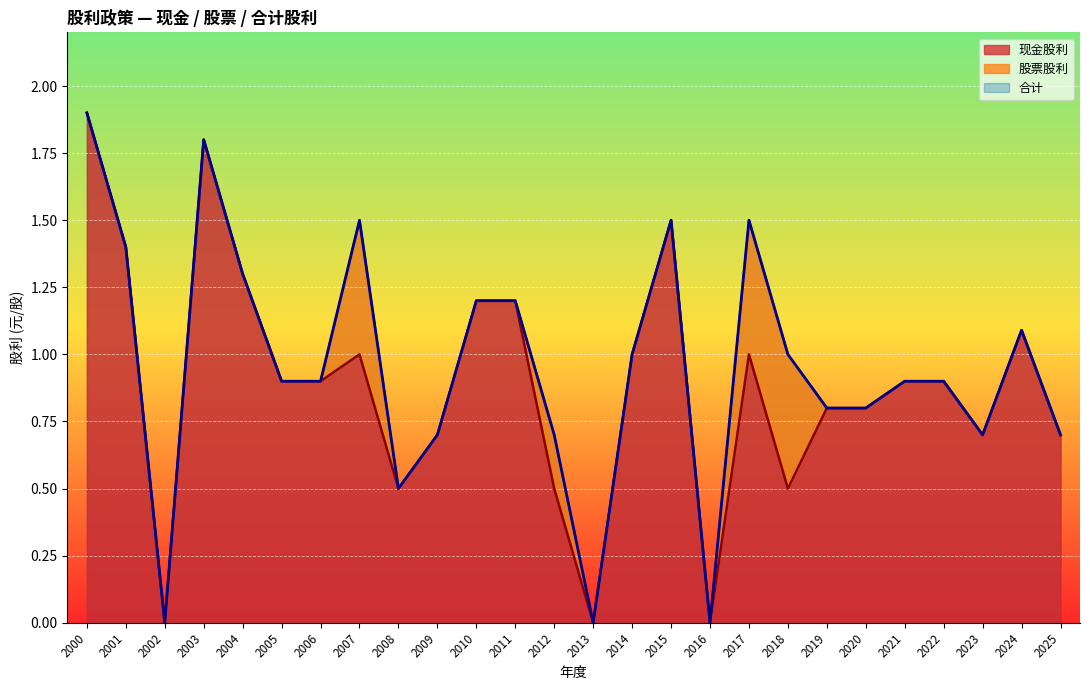

True or false: 现金股利 has more than 2 interior local peaks.

True